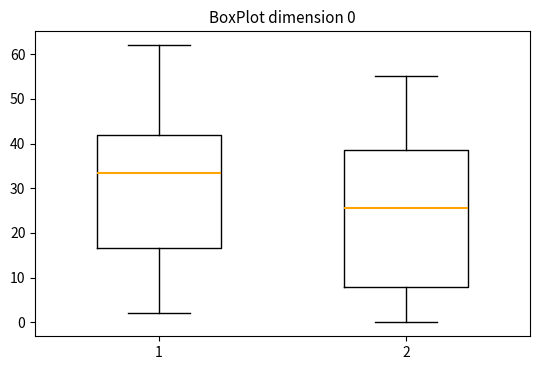

Which box is the tallest, from its lower edge to its upper edge?

2